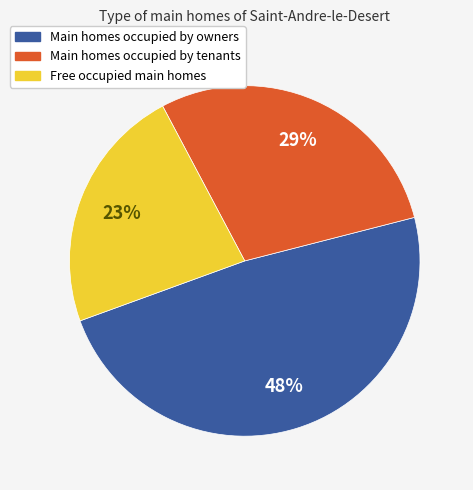

To the nearest percent, what is the average slice percentage?

33%